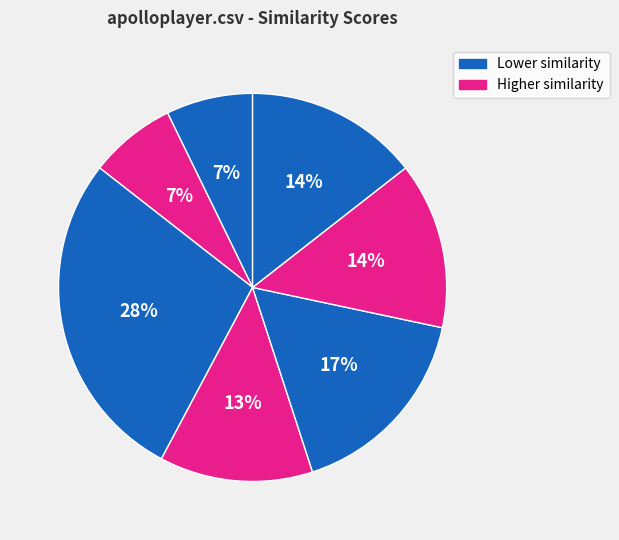

To the nearest percent, what is the difference between the largest and smallest slice percentages?

21%